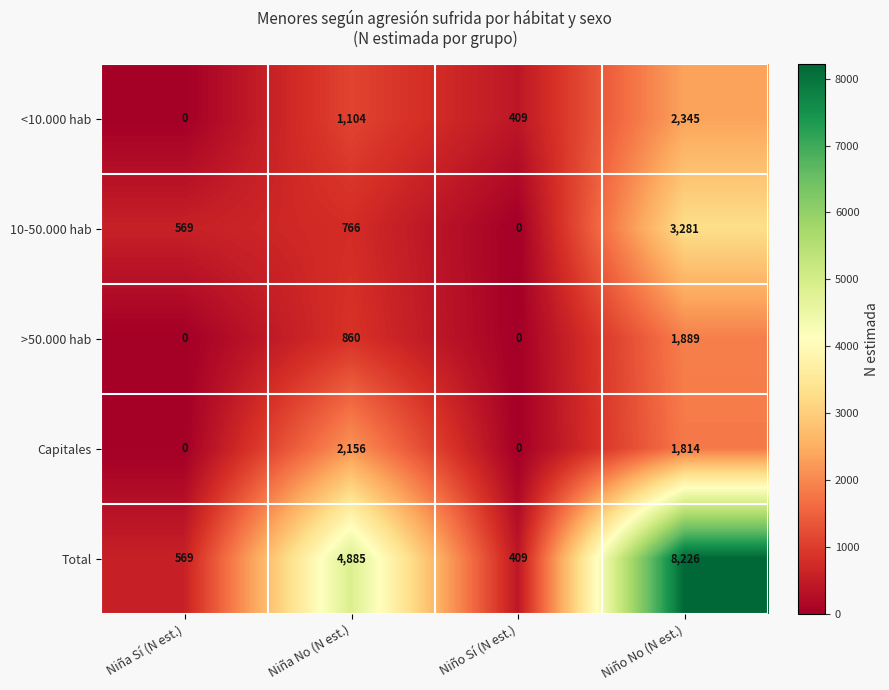

Reading left to right, what are all the values shown in this chart?

<10.000 hab: 0	1104	409	2345
10-50.000 hab: 569	766	0	3281
>50.000 hab: 0	860	0	1889
Capitales: 0	2156	0	1814
Total: 569	4885	409	8226